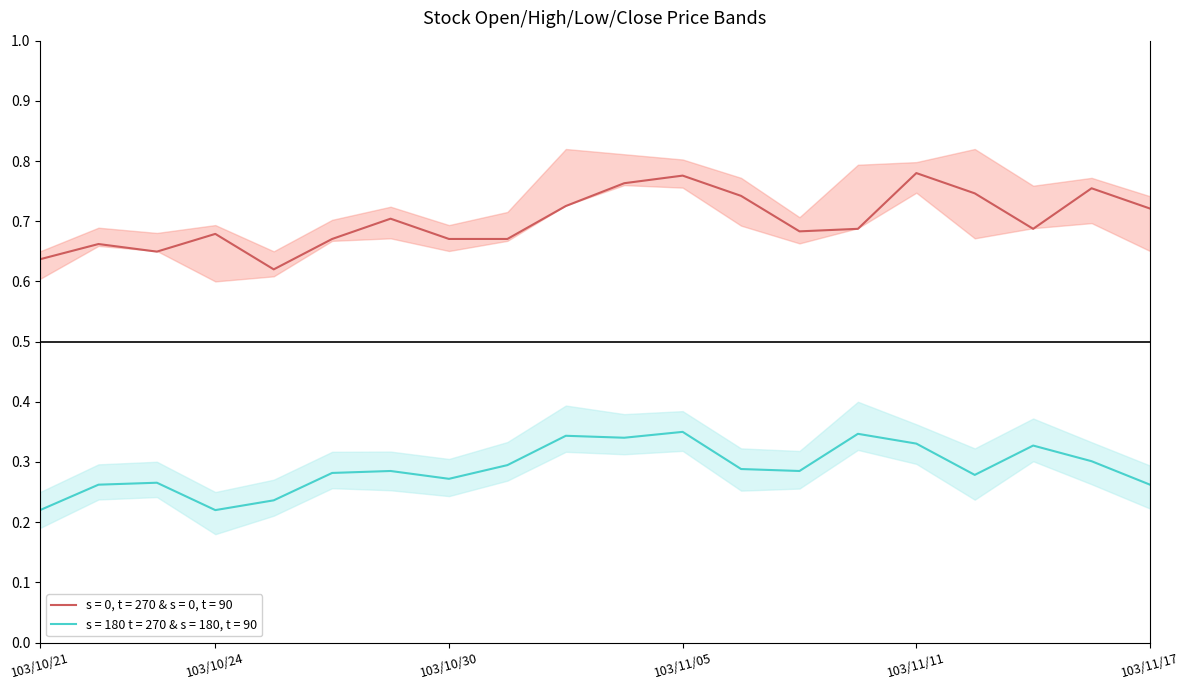

How many data points does each series have?

20